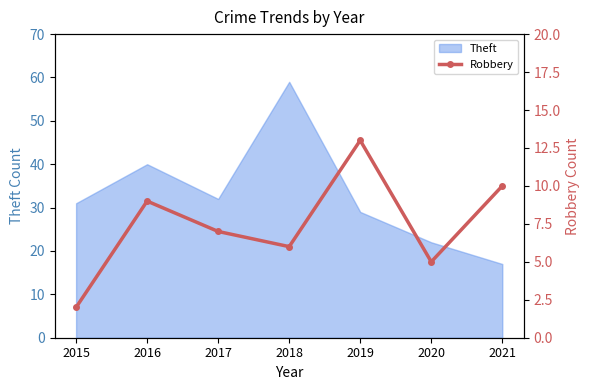

Where is Theft nearest to the value 38?

2016